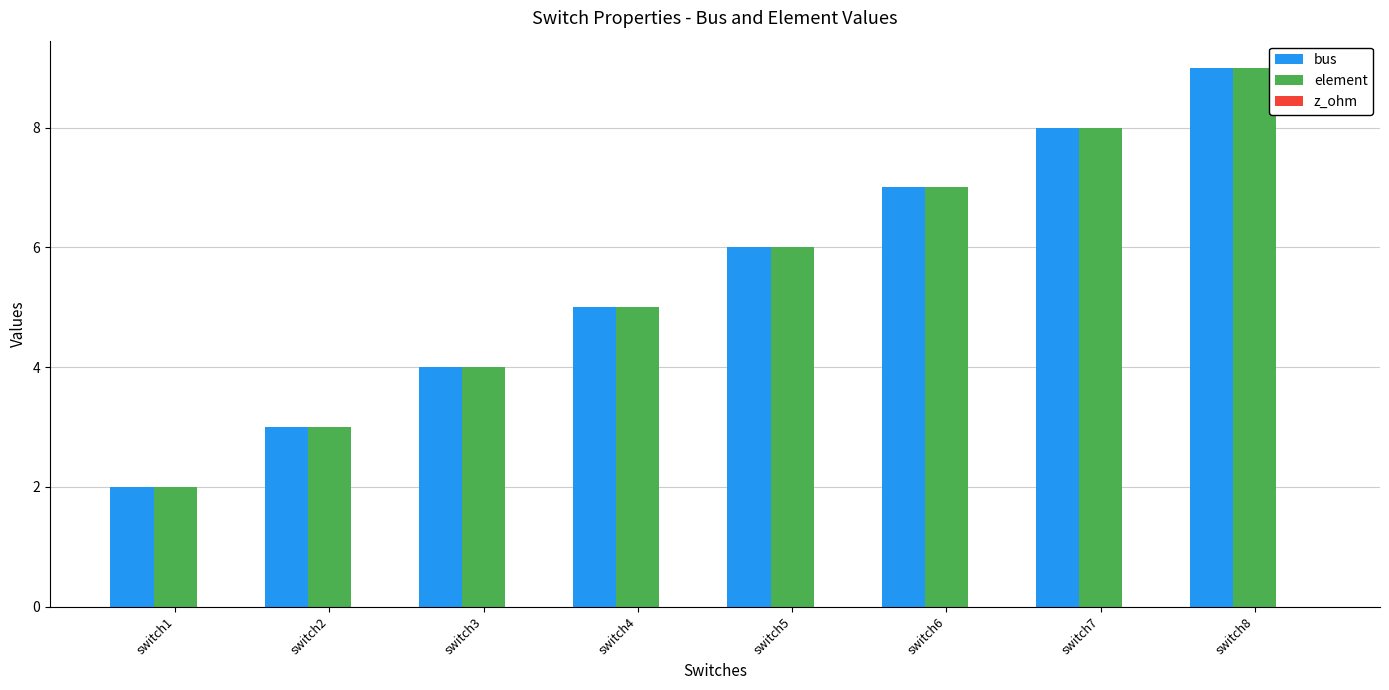

List the labels in order of element value, smallest first.

switch1, switch2, switch3, switch4, switch5, switch6, switch7, switch8